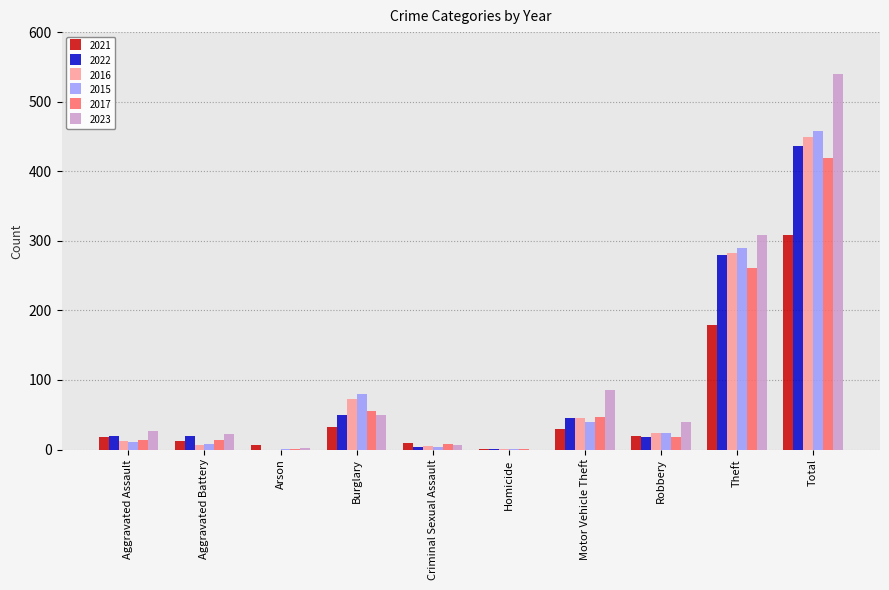

What is the average value of the 2017 series?

84